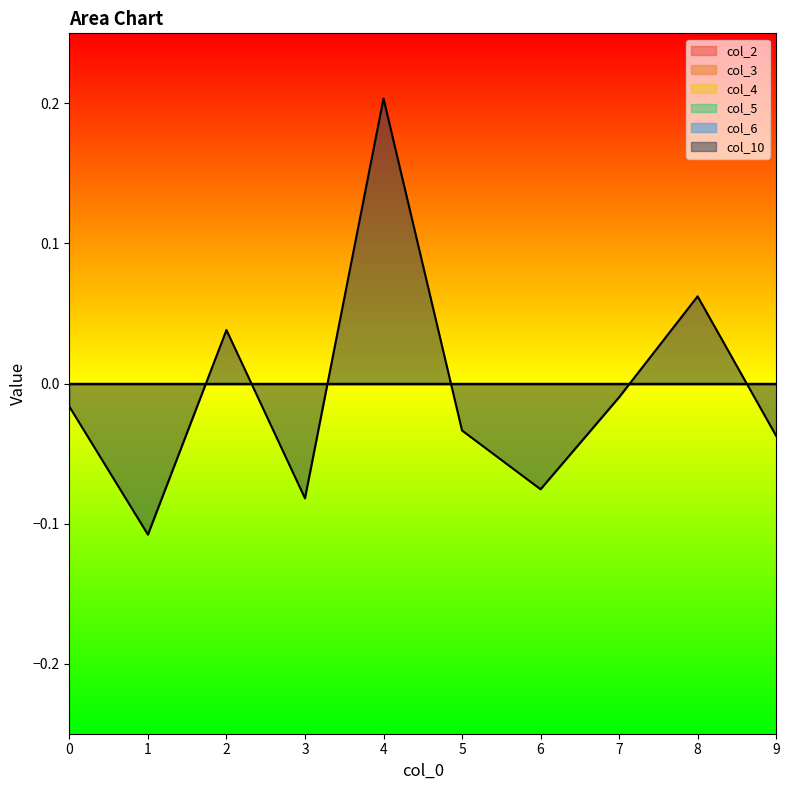

Which series has the largest range (max minus min)?

col_10